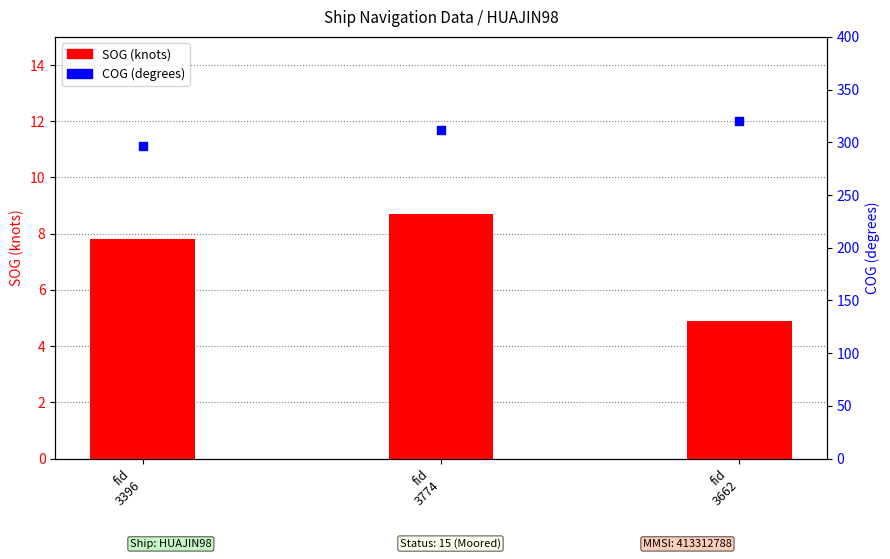

At how many categories does at least one series exceed 71?

3